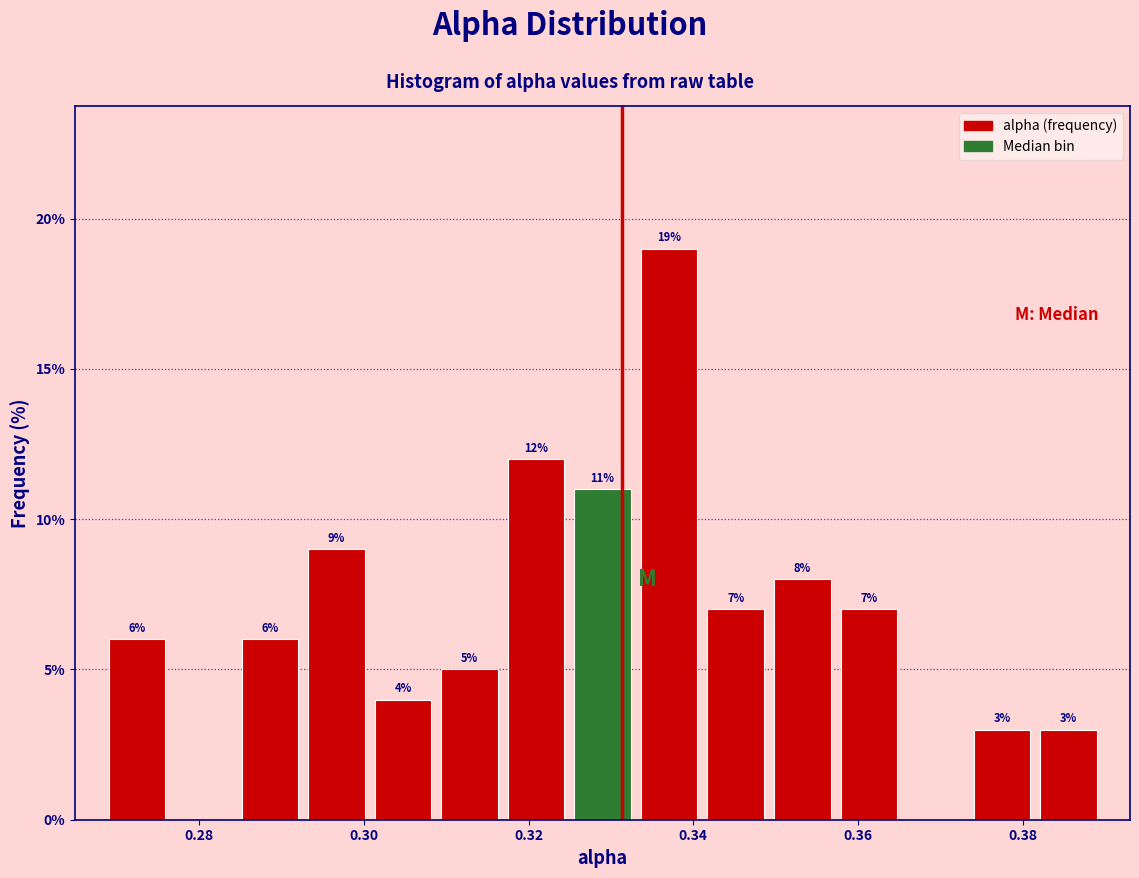

Over which range of the x-axis is the bar tallest?

0.334 to 0.342